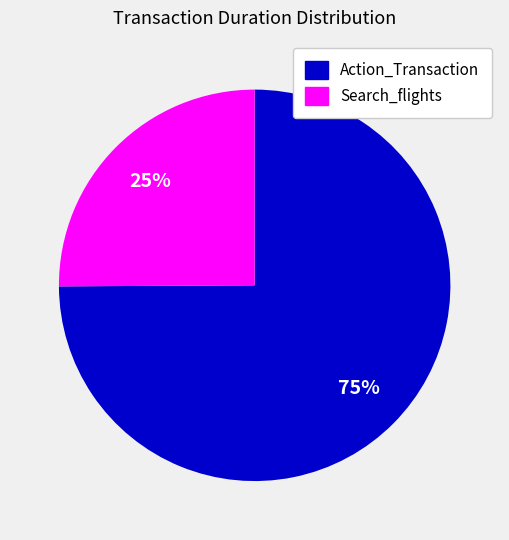

To the nearest percent, what portion does Action_Transaction represent?

75%